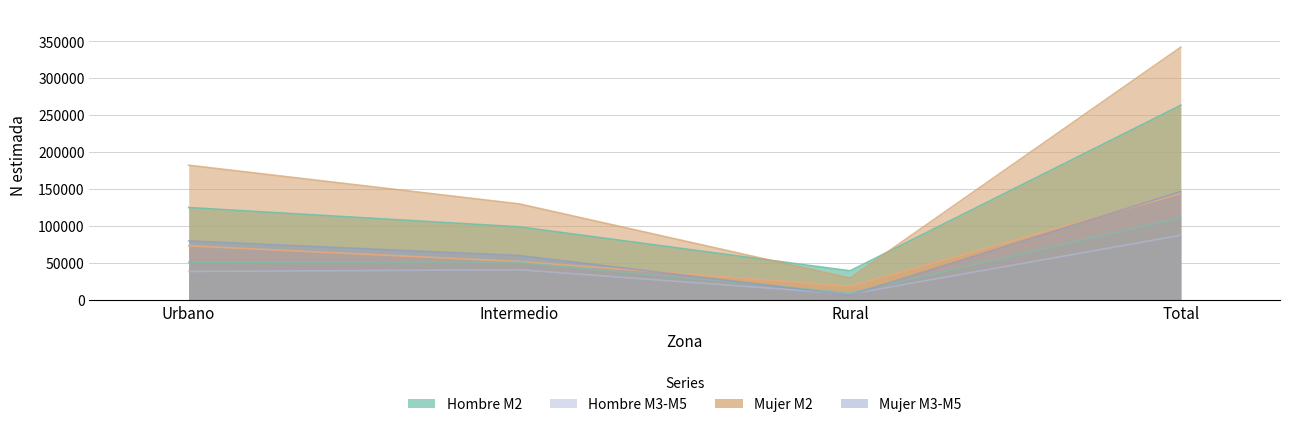

What is the sum of all Mujer M2 values?

684012